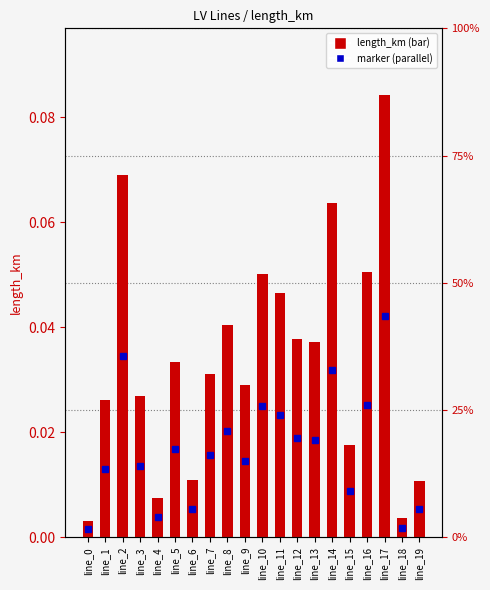

List the labels in order of value, largest first.

line_17, line_2, line_14, line_16, line_10, line_11, line_8, line_12, line_13, line_5, line_7, line_9, line_3, line_1, line_15, line_6, line_19, line_4, line_18, line_0